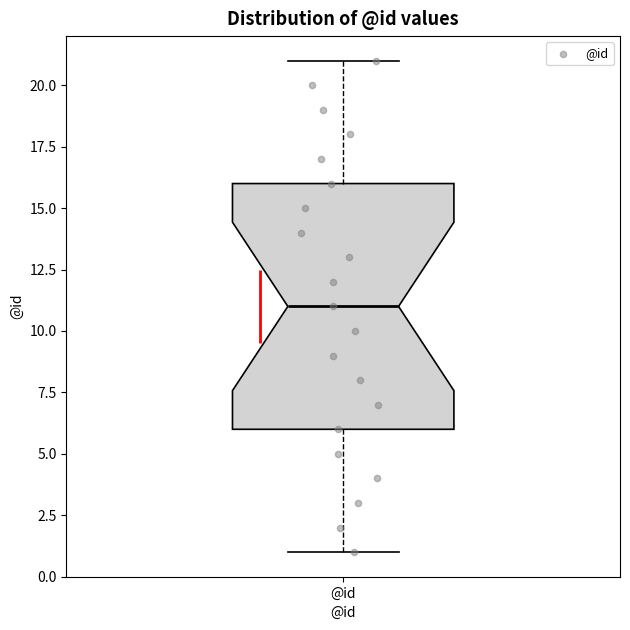

Where does the lower whisker of the box for @id end on the y-axis? The values are not printed on the chart, so give them approximately, as read against the axis.

1